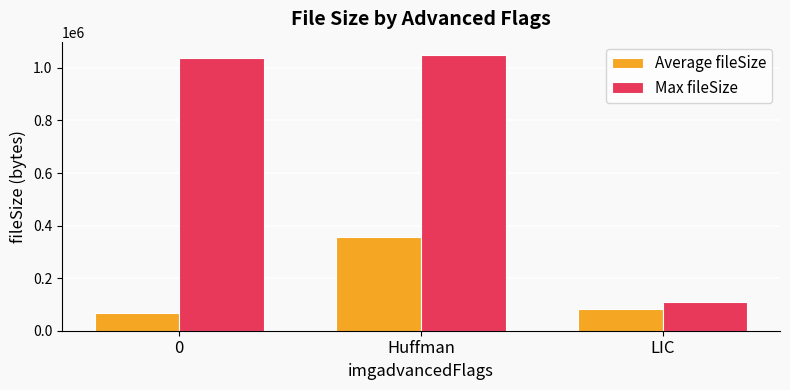

Reading left to right, what are all the values shown in this chart?

Average fileSize: 0=67628	Huffman=357389	LIC=83247
Max fileSize: 0=1038784	Huffman=1047597	LIC=110642